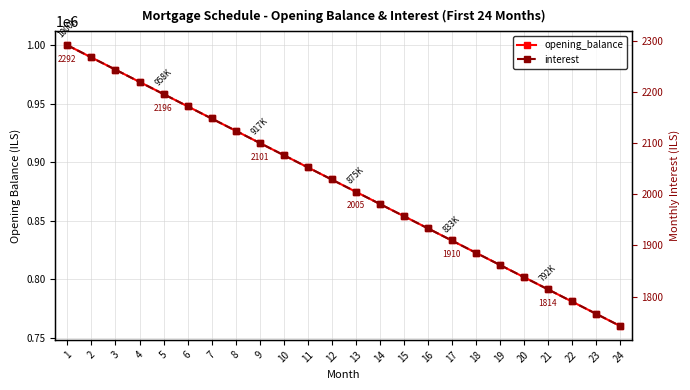

Rank the series by their maximum value, from highest to lowest.

opening_balance, interest